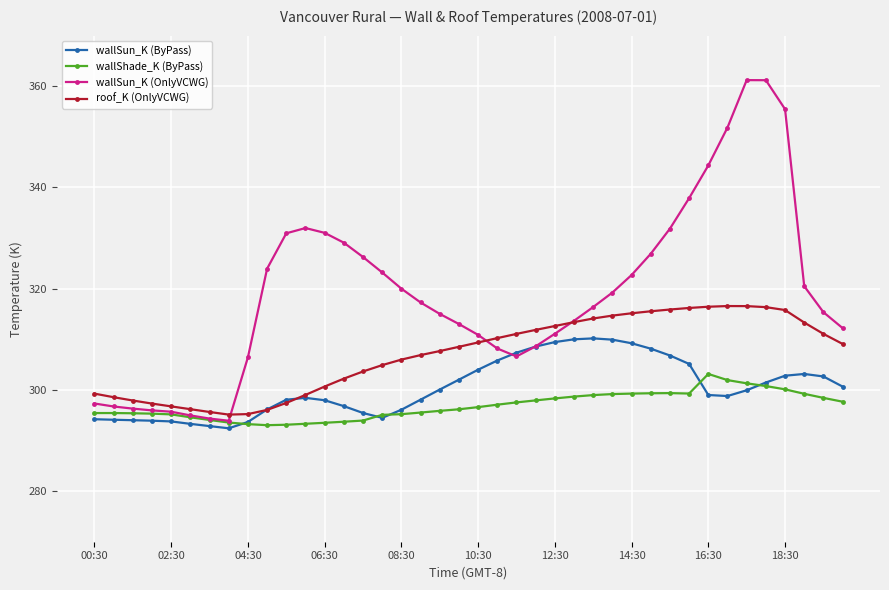

Rank the series by their average value, from highest to lowest.

wallSun_K (OnlyVCWG), roof_K (OnlyVCWG), wallSun_K (ByPass), wallShade_K (ByPass)